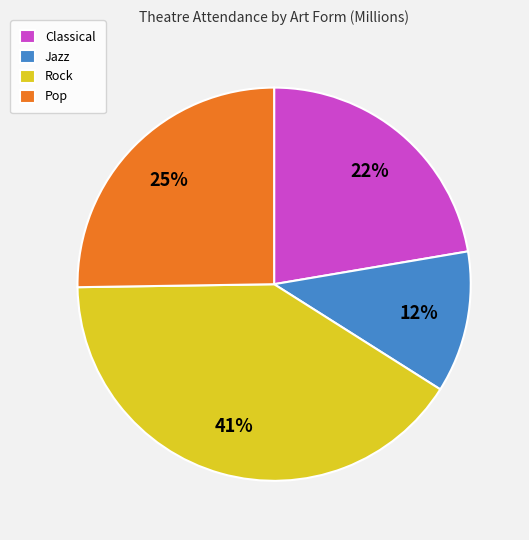

To the nearest percent, what is the average slice percentage?

25%